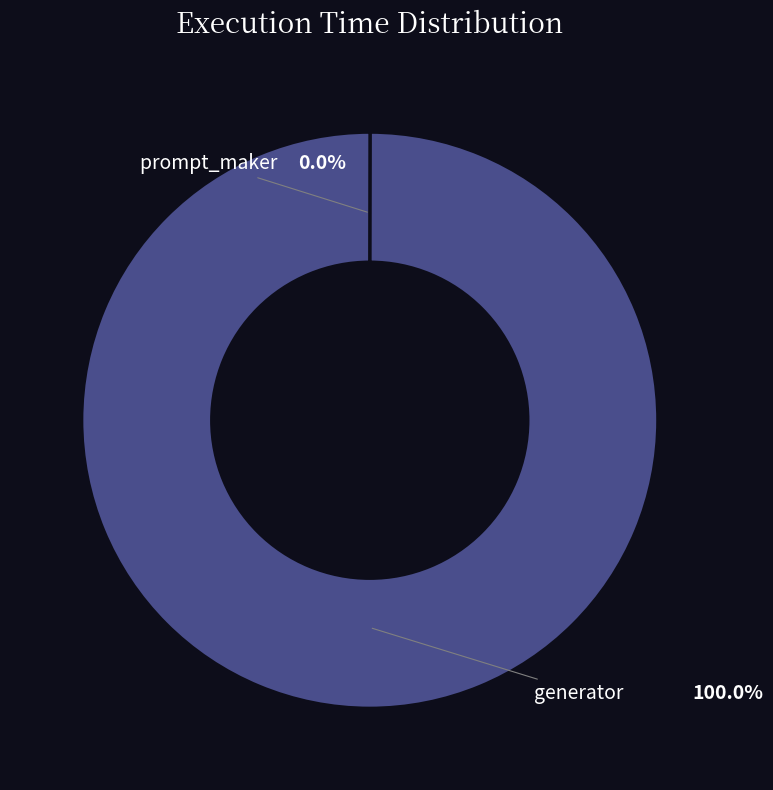

The prompt_maker slice represents 7% of the pie. True or false?

False